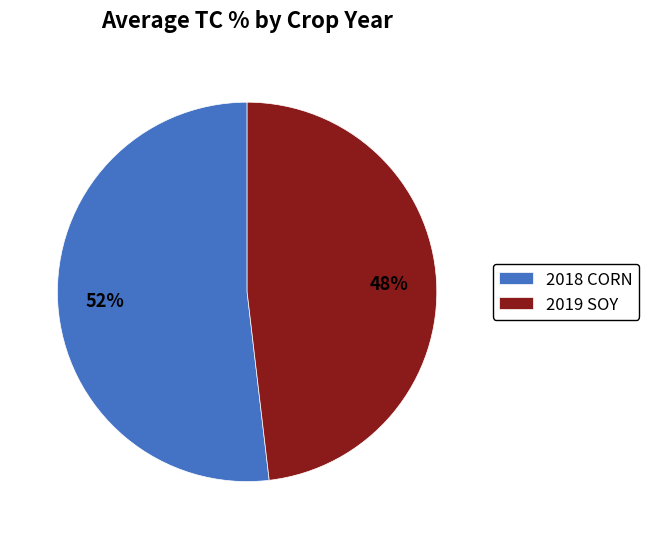

Is the sum of 2019 SOY and 2018 CORN greater than half?

Yes